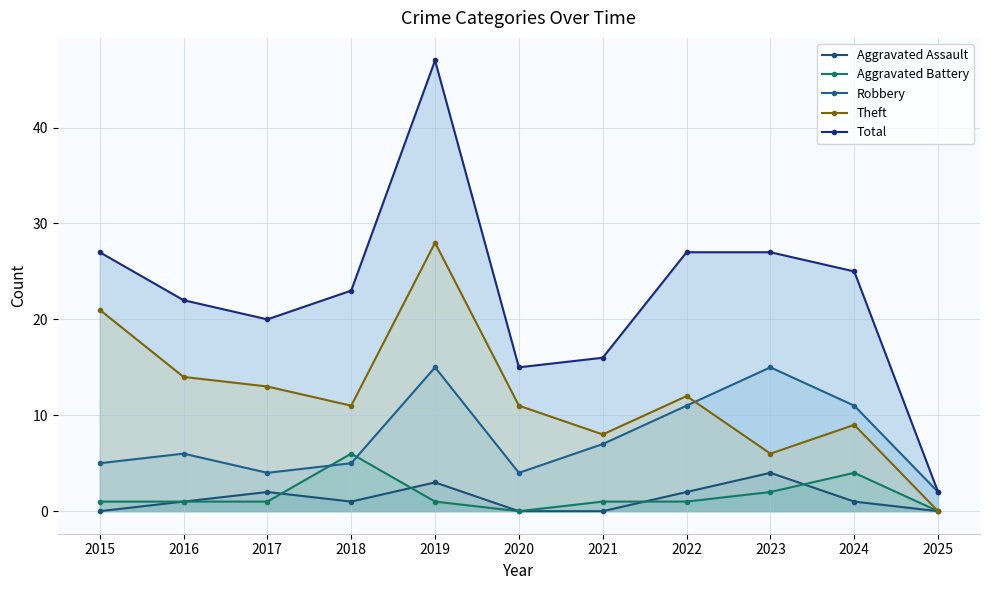

Is it true that Robbery equals 10 at 2016?

False